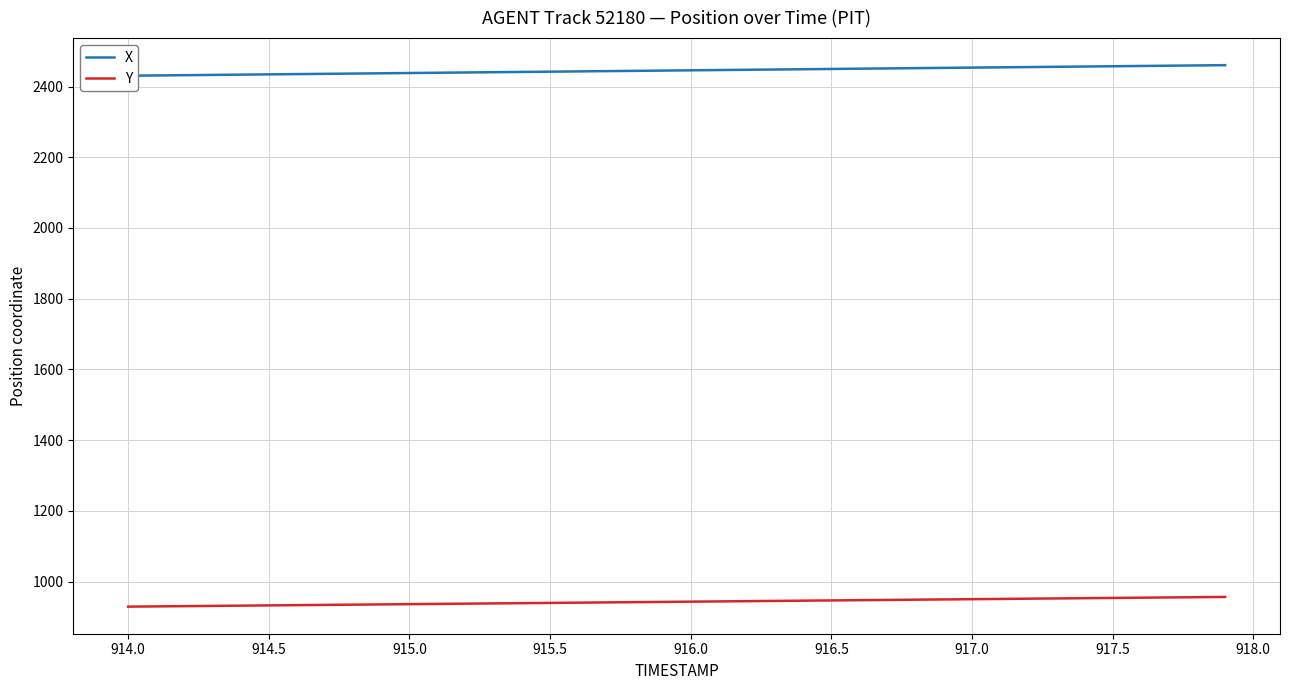

True or false: Y has a value of 1538.2 at 915.5.

False